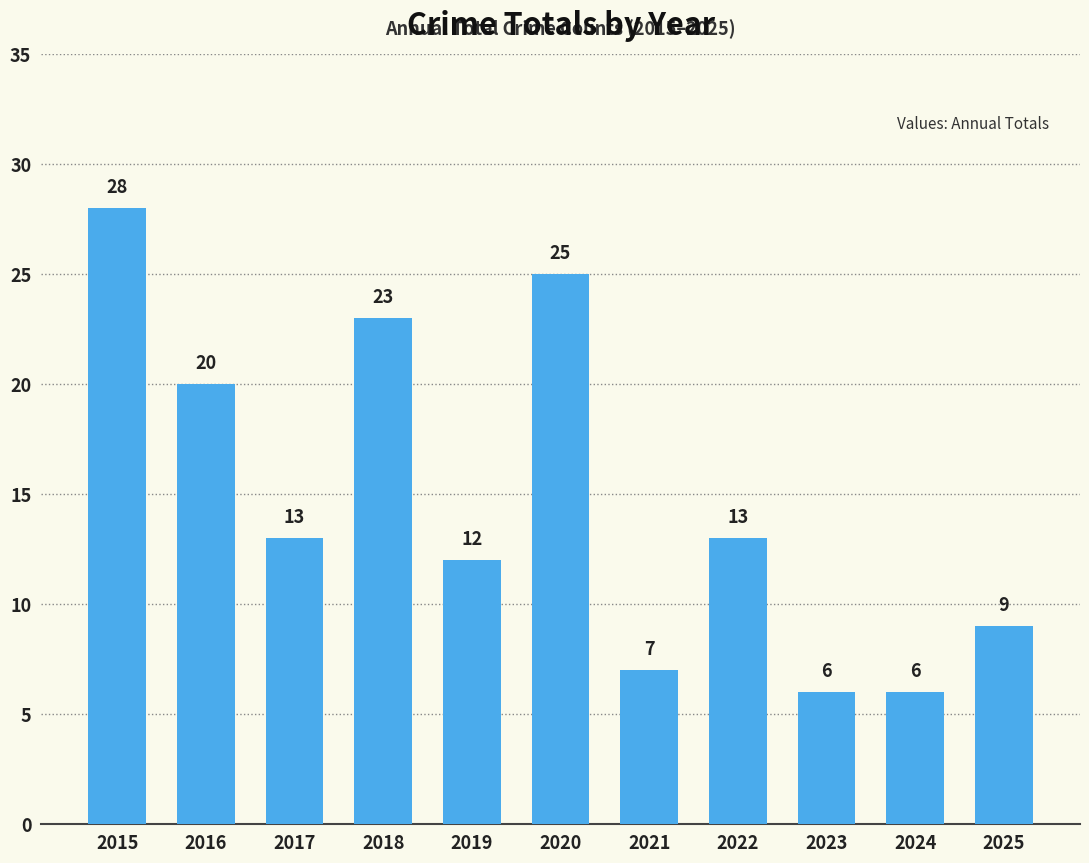

The value at 2015 is 28. True or false?

True